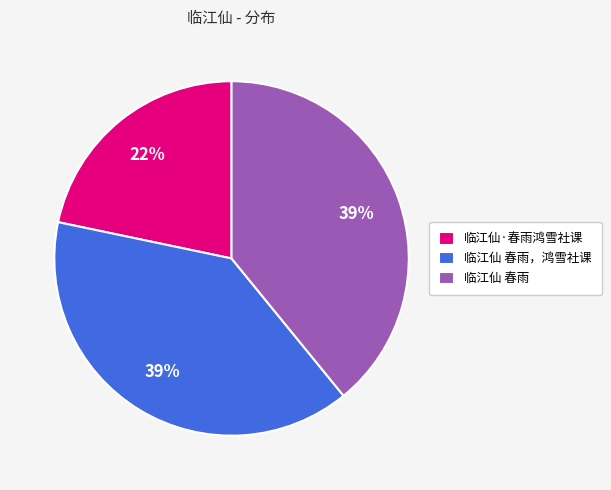

Combined, do 临江仙 春雨 and 临江仙 春雨，鸿雪社课 account for over 50%?

Yes